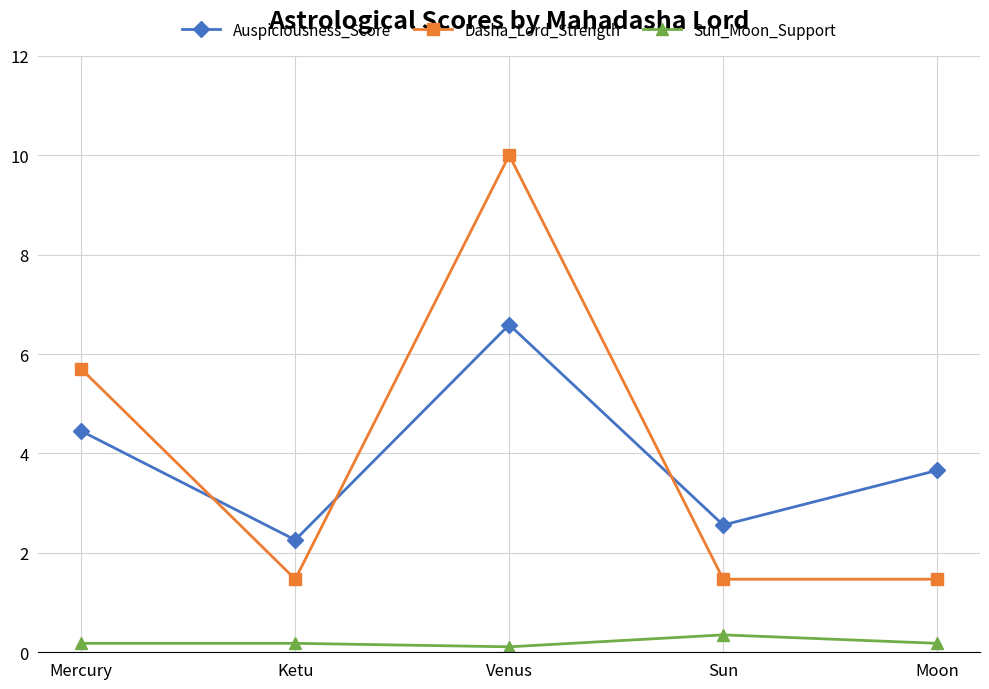

Where is Auspiciousness_Score nearest to the value 4?

Moon